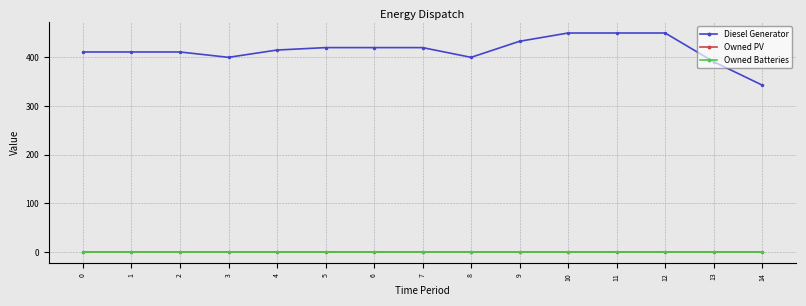

At which label does Diesel Generator first exceed 415?

5